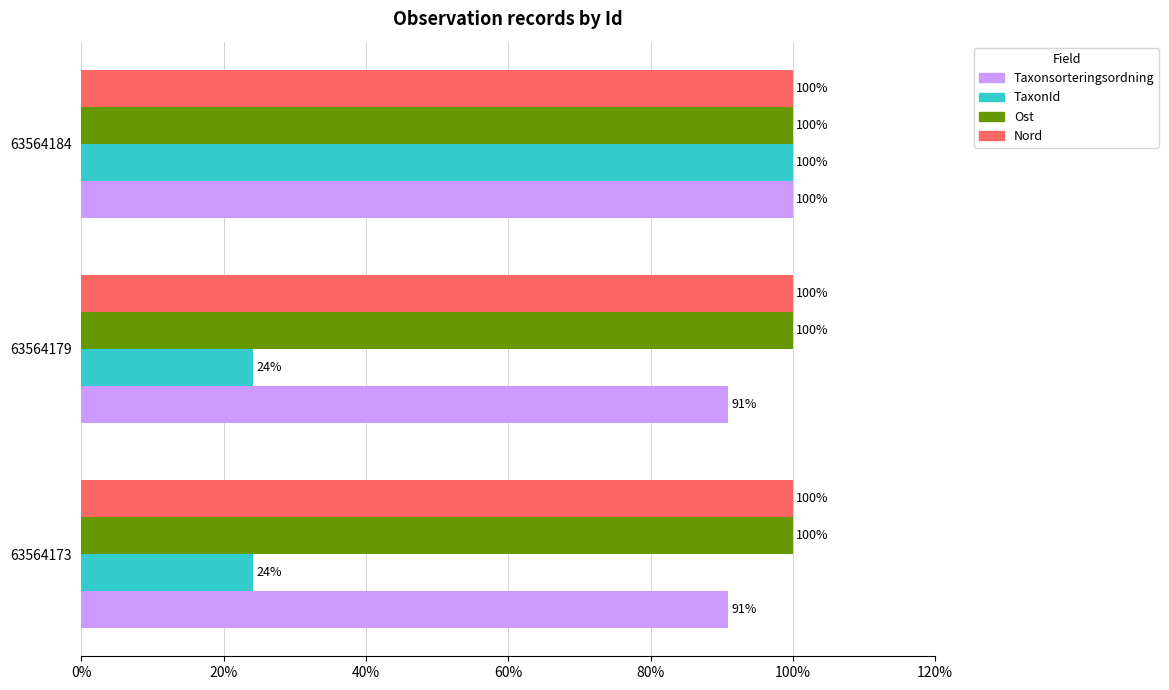

The value of Ost at 63564184 is 100.0. True or false?

True